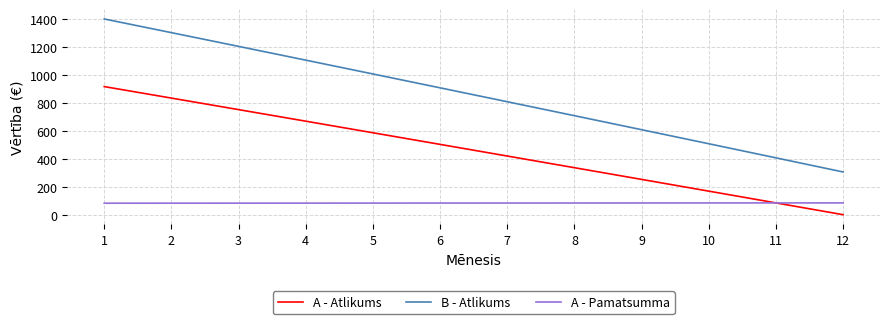

What is the total value across all series at 5?

1678.3